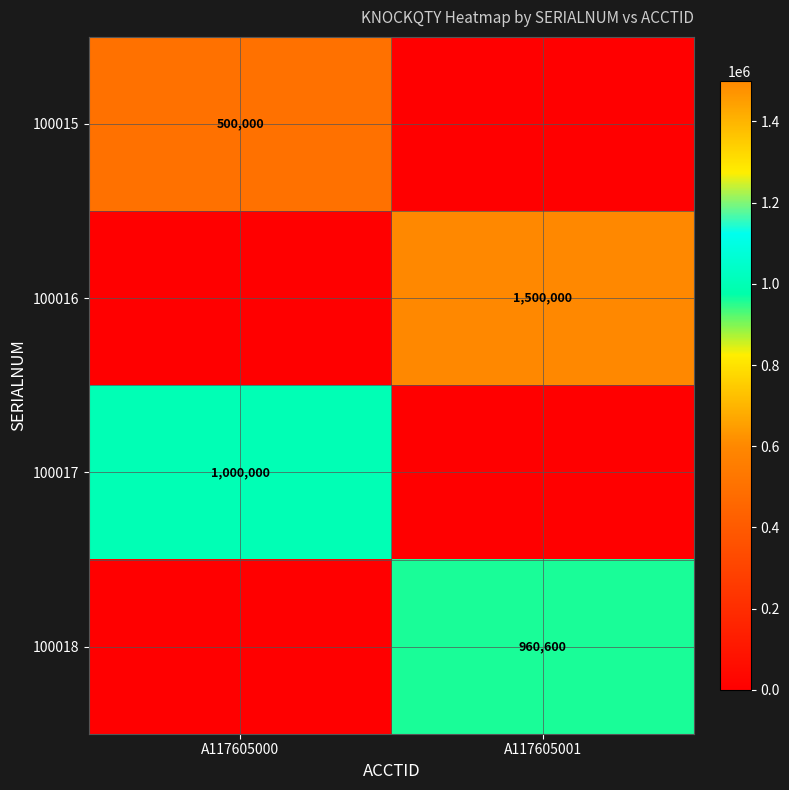

What is the difference between the highest and lowest values at A117605000?

1000000